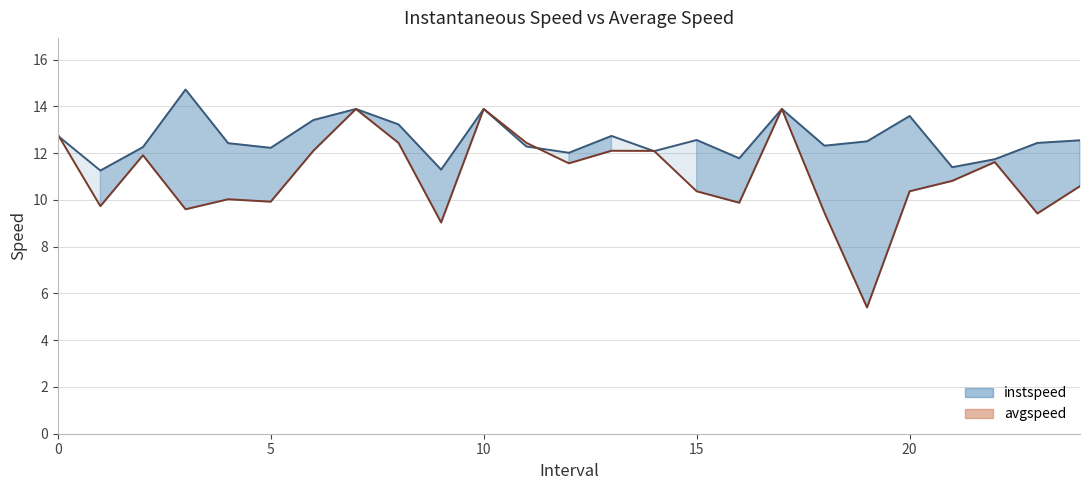

What is the difference between the avgspeed values at 20 and 6?

1.7